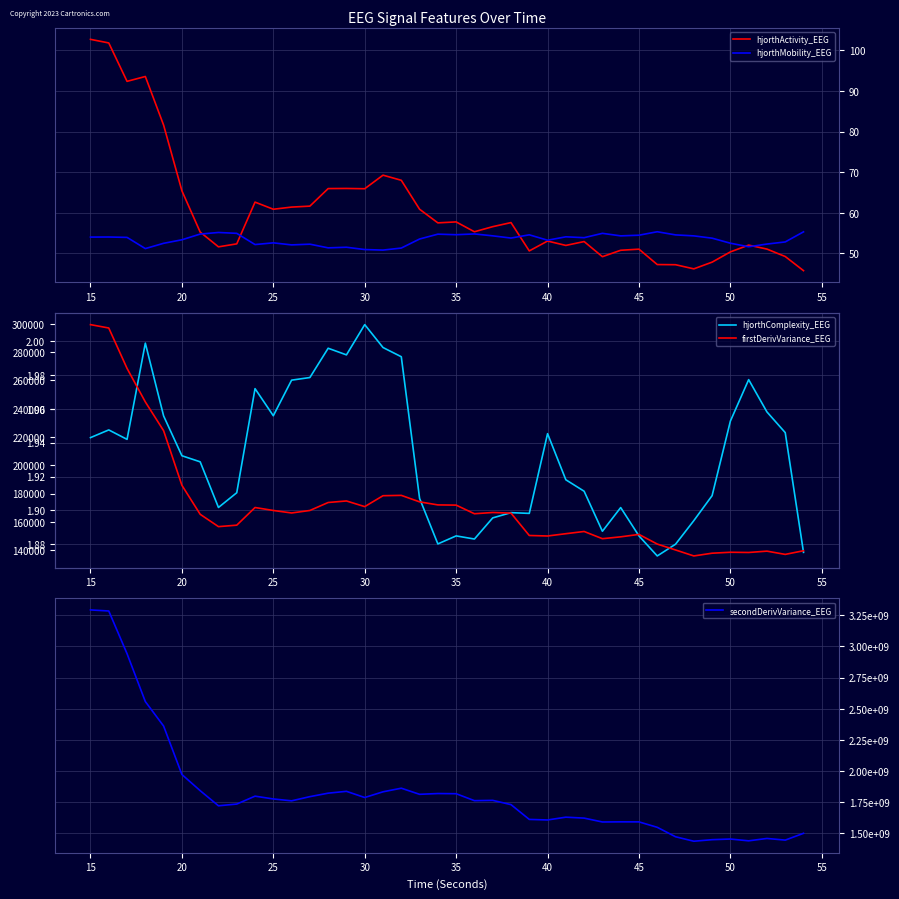

How many data points in hjorthMobility_EEG are less than 53?

15